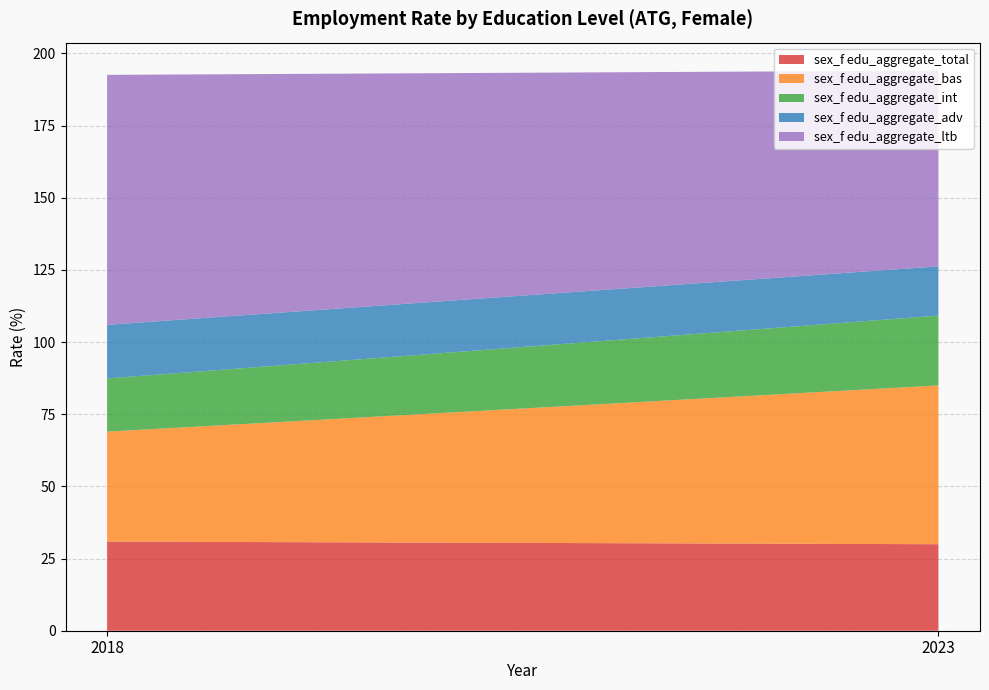

Reading left to right, extract all data points from this chart.

sex_f edu_aggregate_total: 2018=30.9	2023=30.0
sex_f edu_aggregate_bas: 2018=38.1	2023=55.0
sex_f edu_aggregate_int: 2018=18.4	2023=24.2
sex_f edu_aggregate_adv: 2018=18.6	2023=17.1
sex_f edu_aggregate_ltb: 2018=86.6	2023=67.8